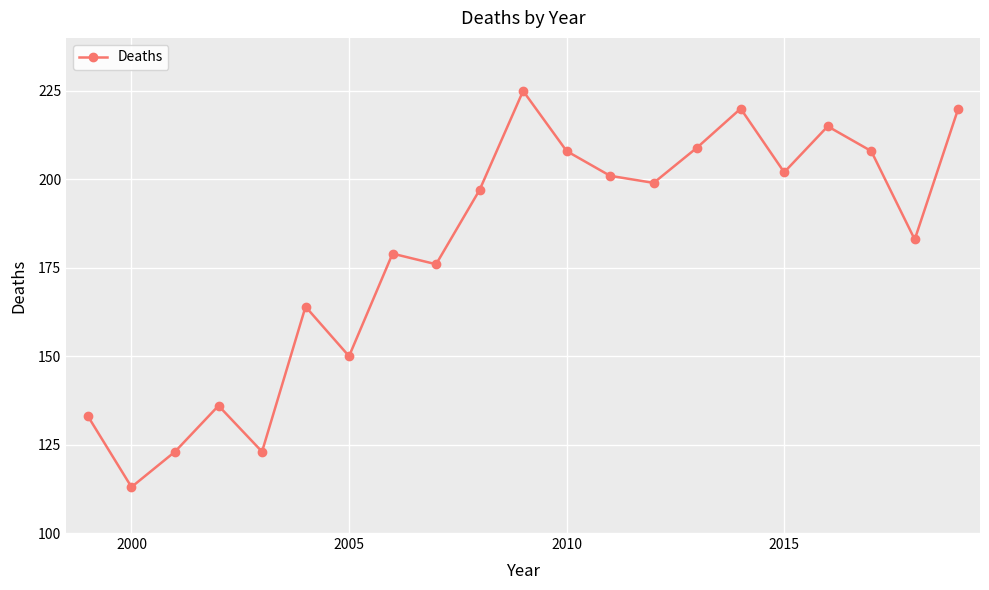

What is the sum of all values?

3784